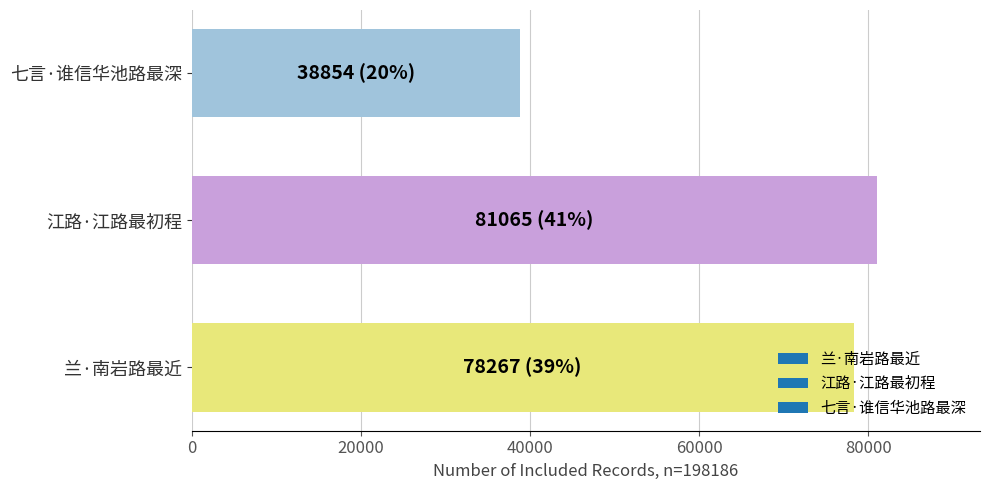

At which label is the value closest to 59959?

兰·南岩路最近